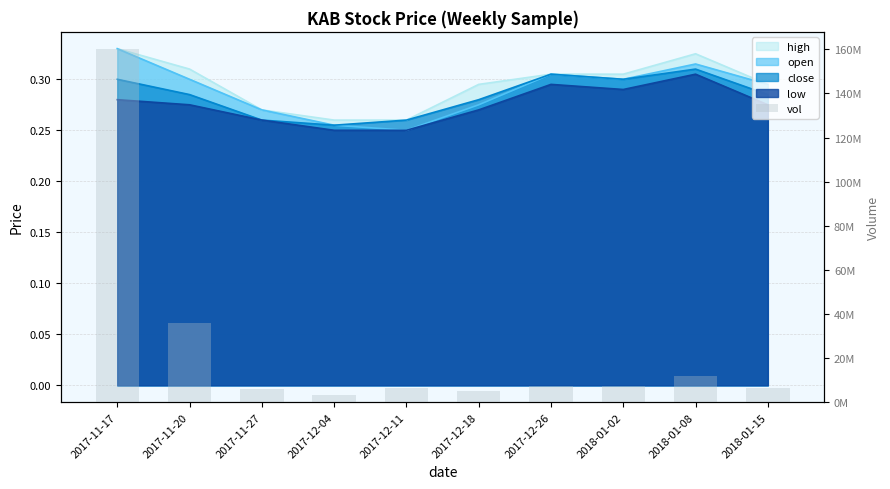

What is the minimum value shown in the chart?

3129100